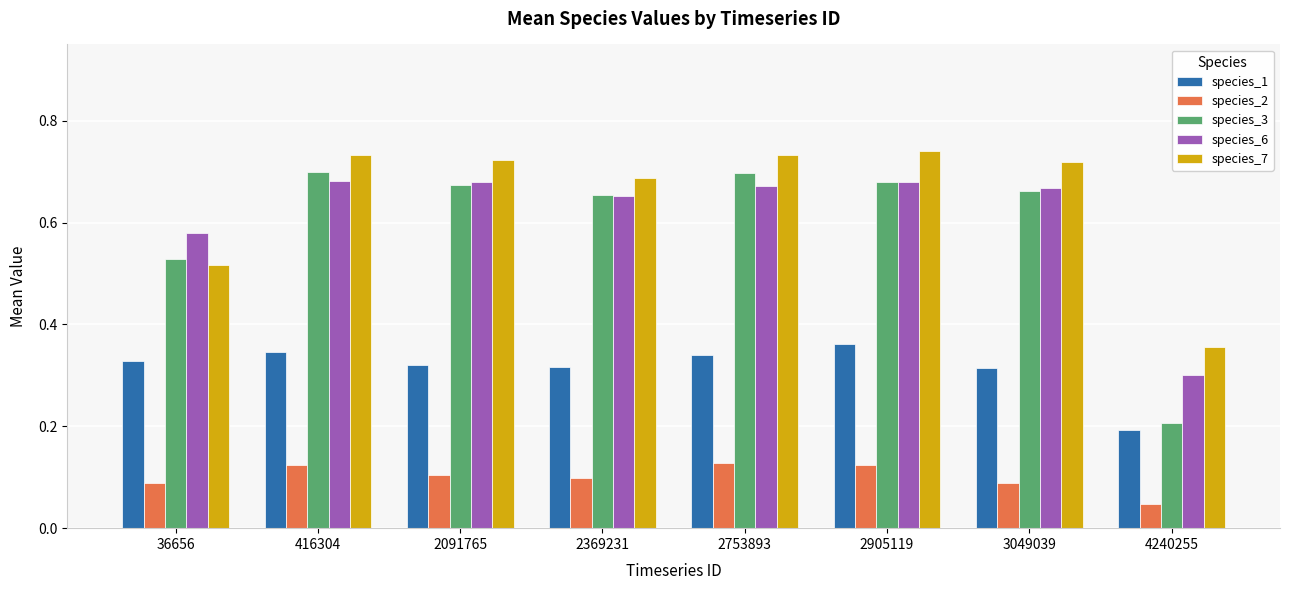

How many bars are there in total?

40